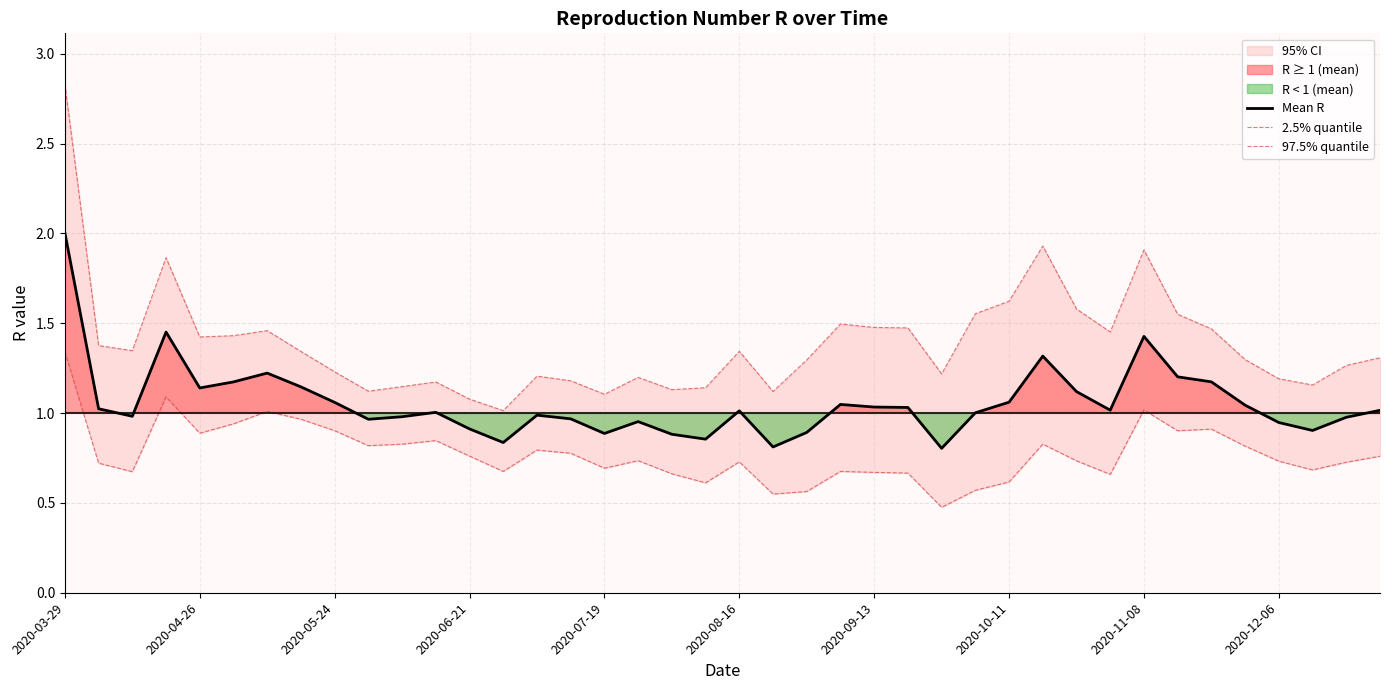

The value of Mean R at 2020-07-19 is 0.9. True or false?

True